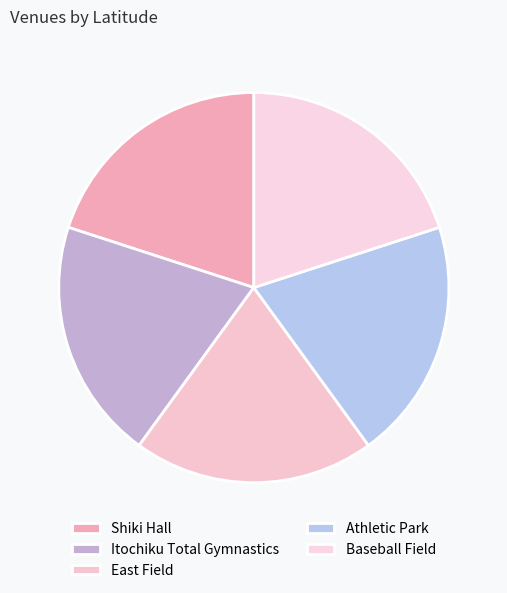

Count the number of slices in the pie.

5